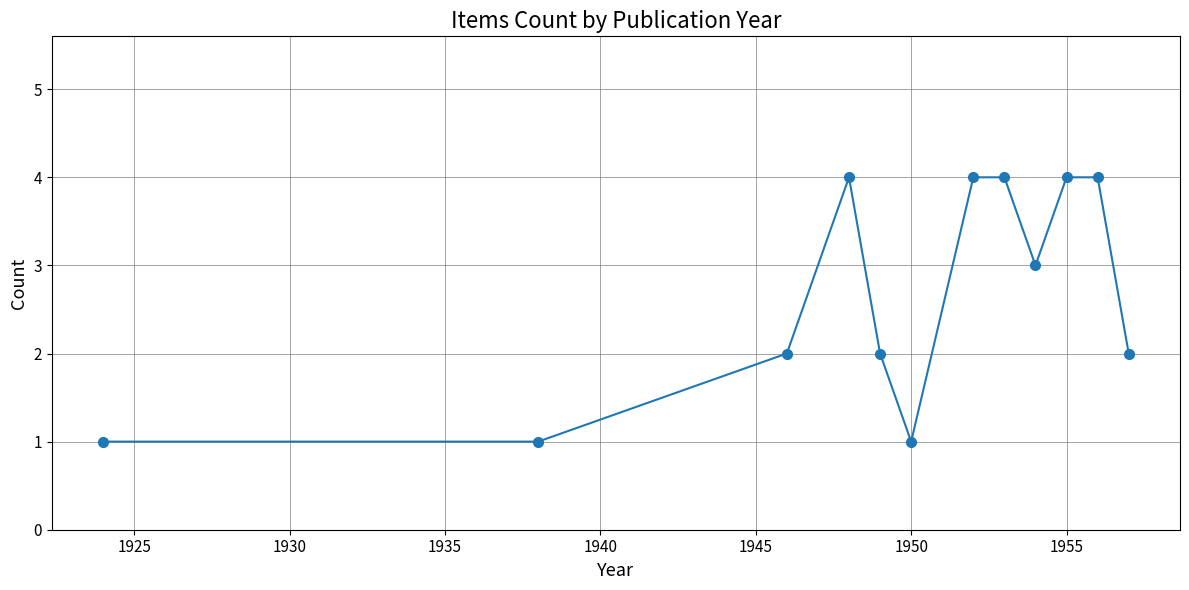

How many data points does each series have?

12